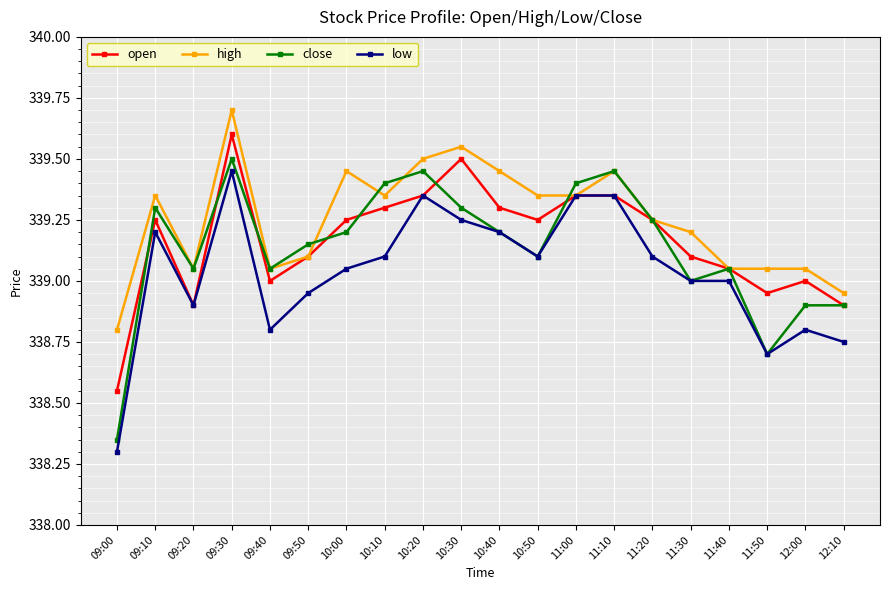

What is the greatest value displayed?

339.7